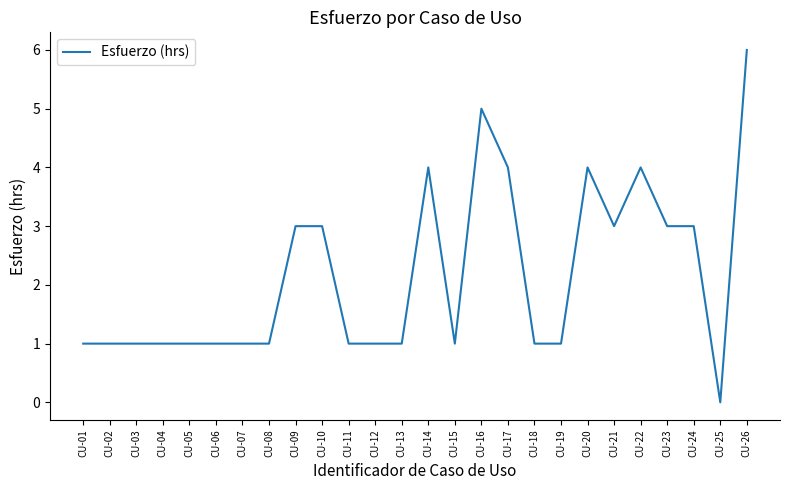

What is the greatest value displayed?

6